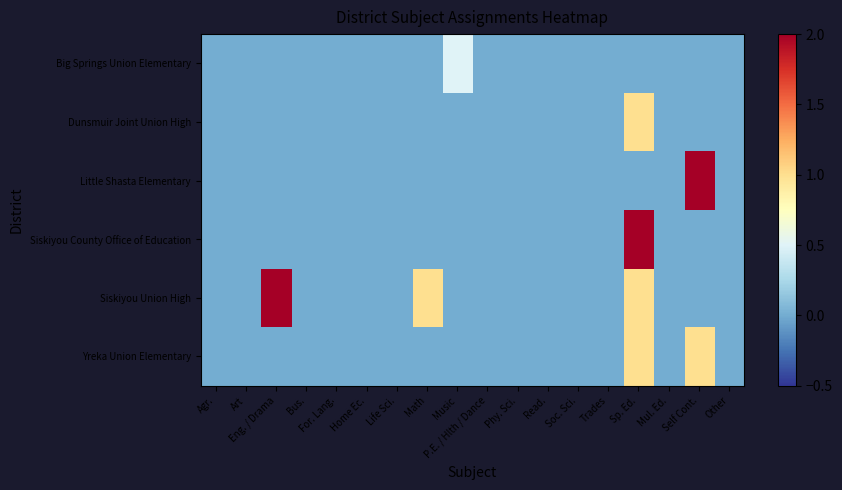

Rank the series at Mul. Ed. from lowest to highest value.

Big Springs Union Elementary, Dunsmuir Joint Union High, Little Shasta Elementary, Siskiyou County Office of Education, Siskiyou Union High, Yreka Union Elementary